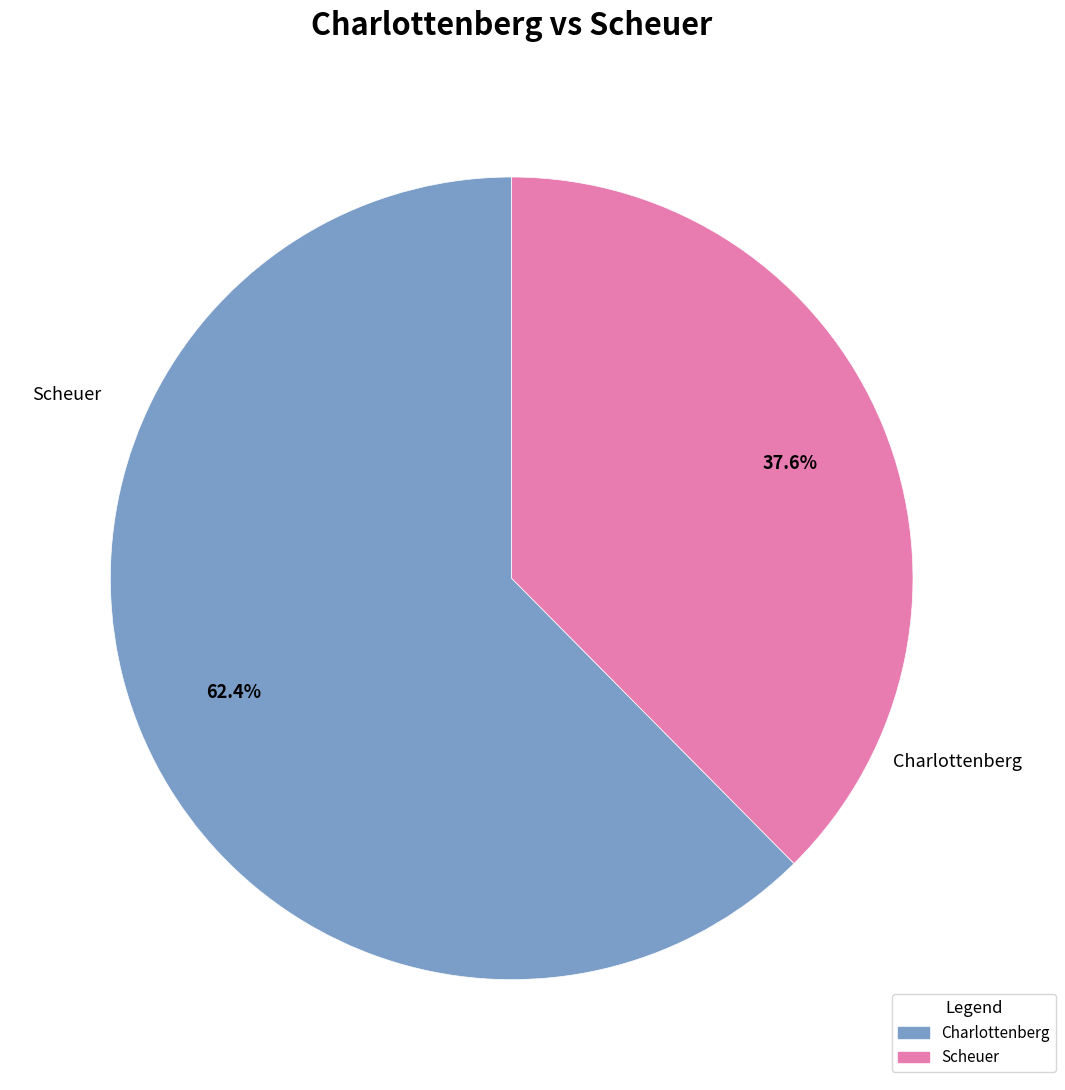

True or false: Scheuer accounts for 38% of the total.

True